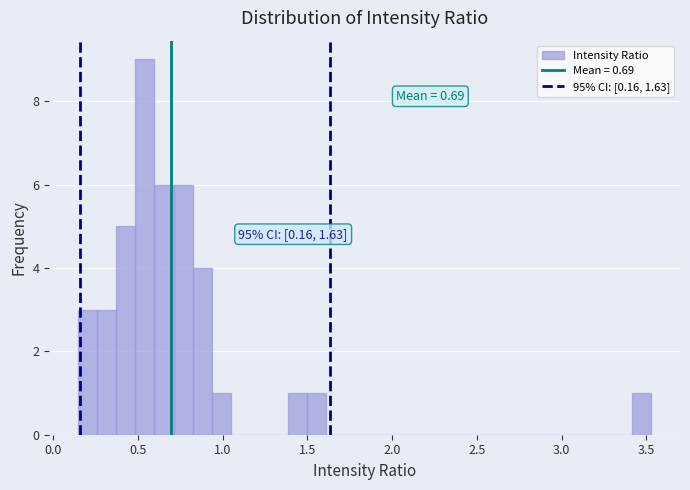

Around what value on the x-axis is the tallest bar? Give the approximate position of its centre, as read against the axis.

0.55